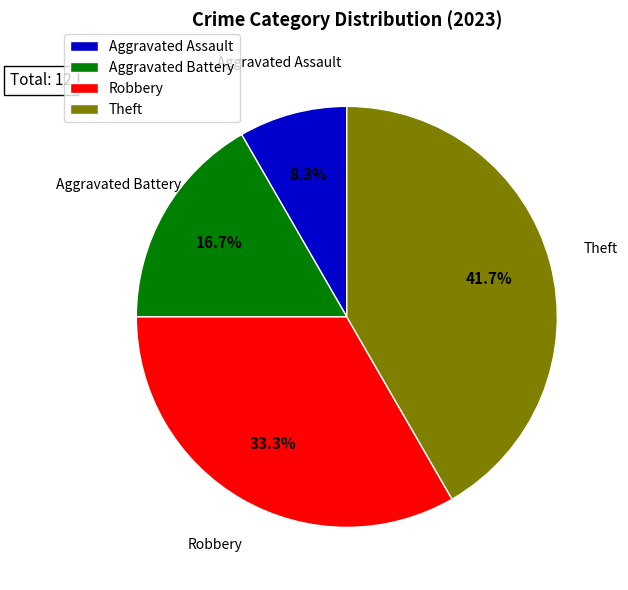

Is there any slice that represents more than half of the pie?

No